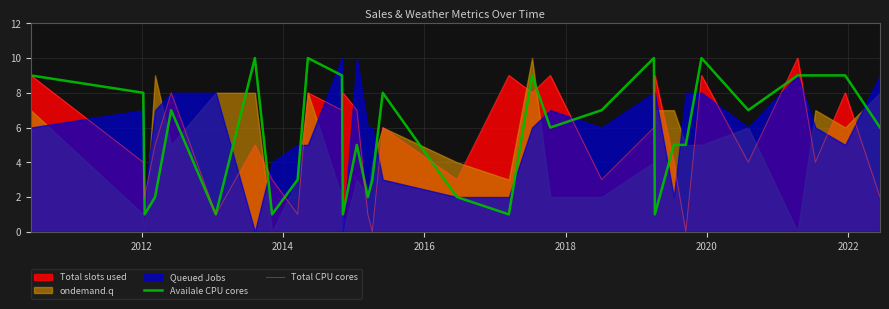

What is the average value of the Availale CPU cores series?

6